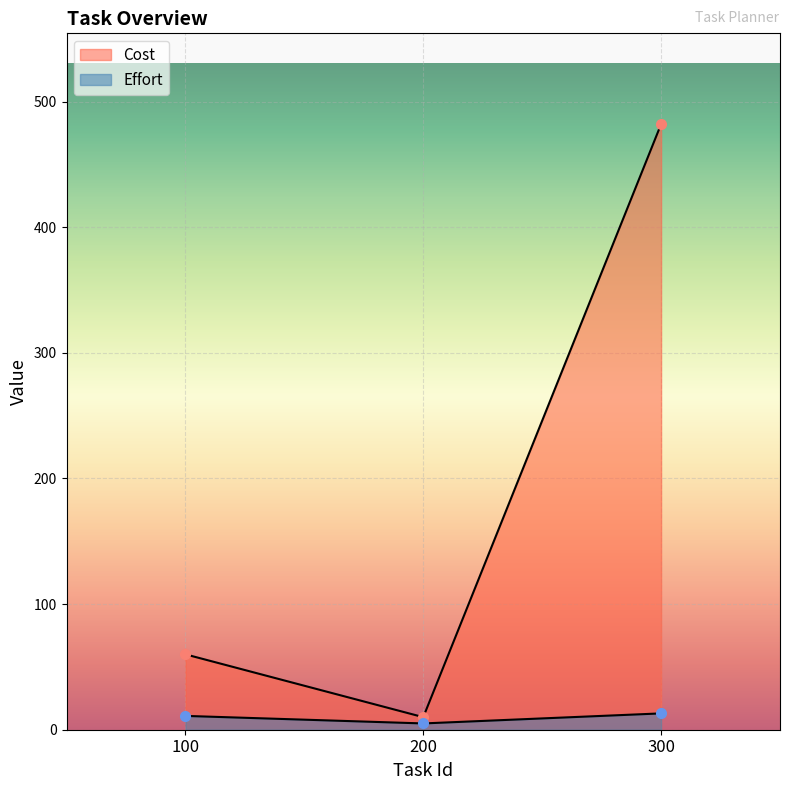

How many data points in Effort are less than 11?

1